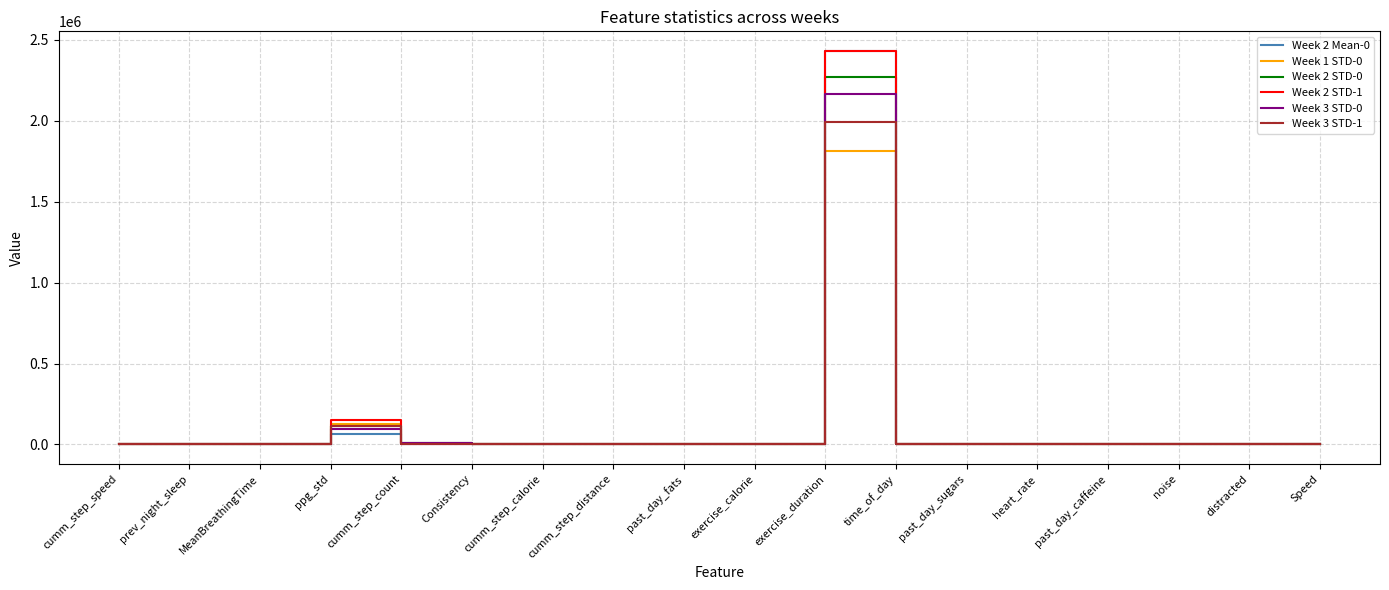

At which category is the sum across all series the highest?

exercise_duration